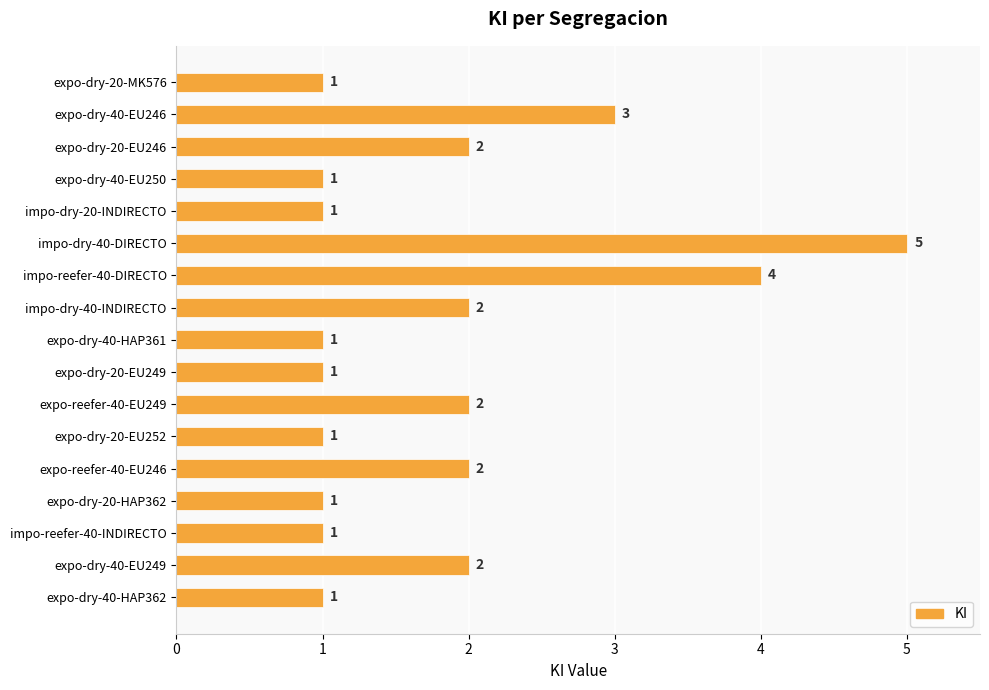

What is the change in value from impo-dry-40-DIRECTO to expo-reefer-40-EU246?

-3